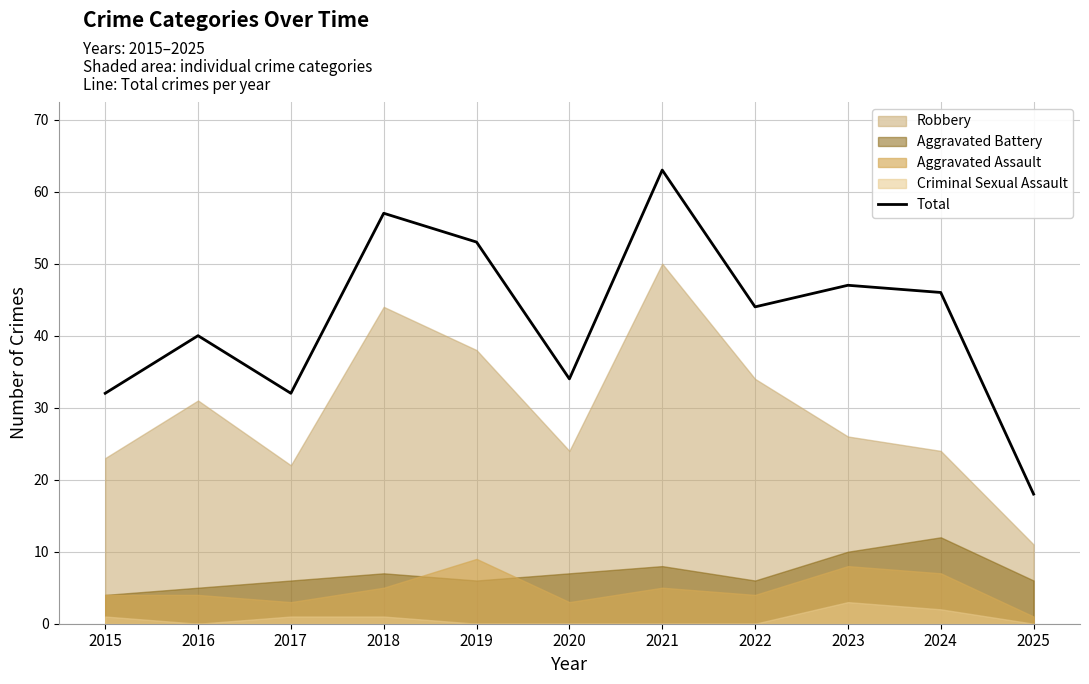

True or false: the data has more than 0 interior local peaks.

True